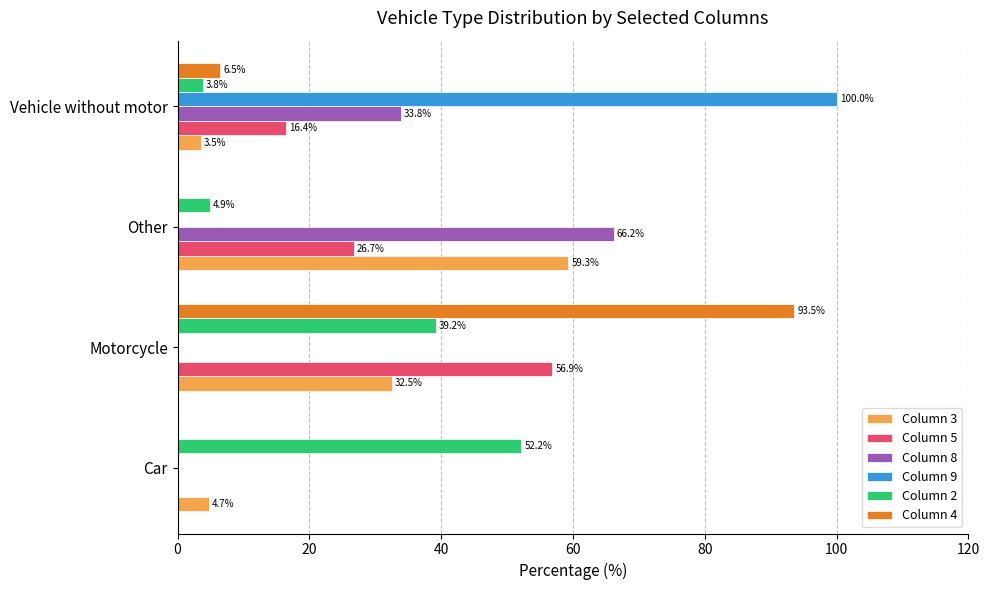

The Column 4 series shows 93.5 at Motorcycle. True or false?

True